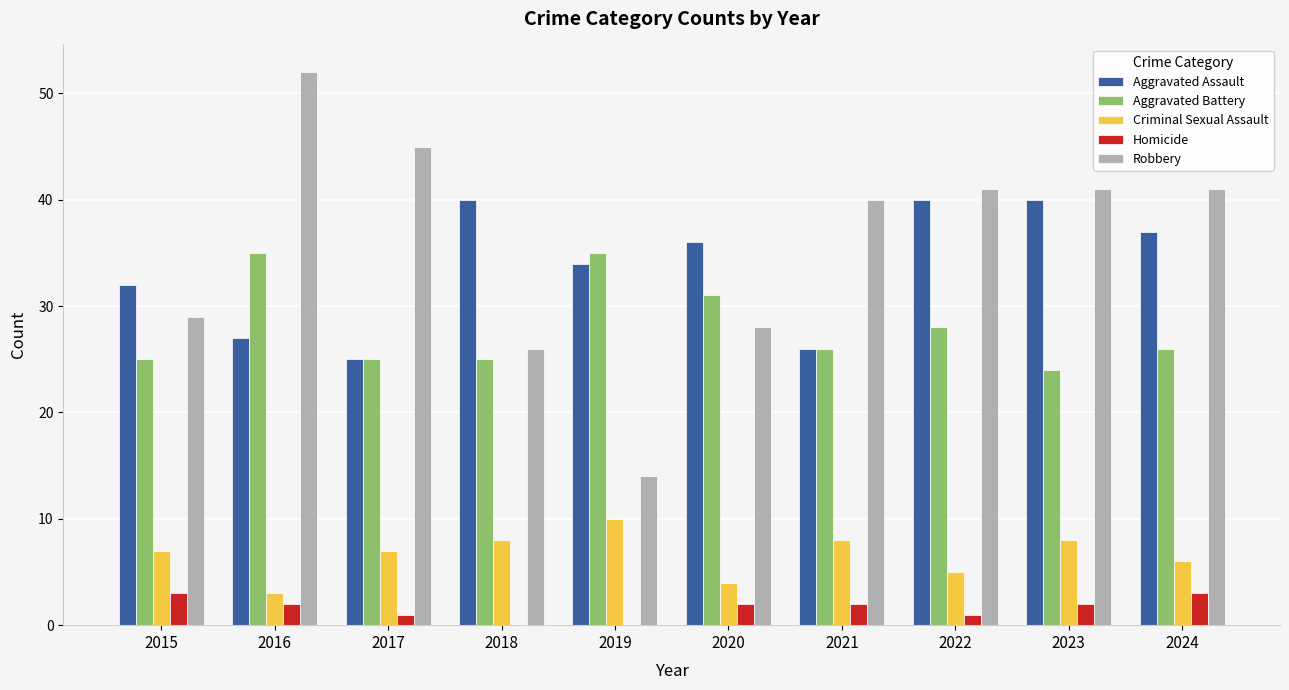

Are the bars grouped side by side (vs. stacked)?

Yes